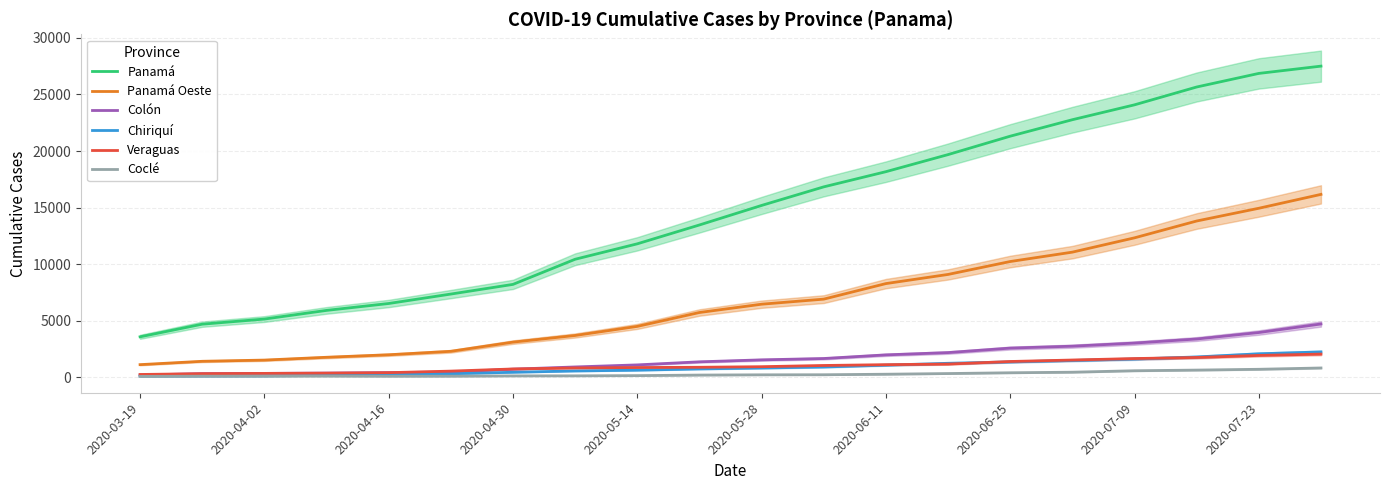

How many data points in Coclé are less than 209?

10